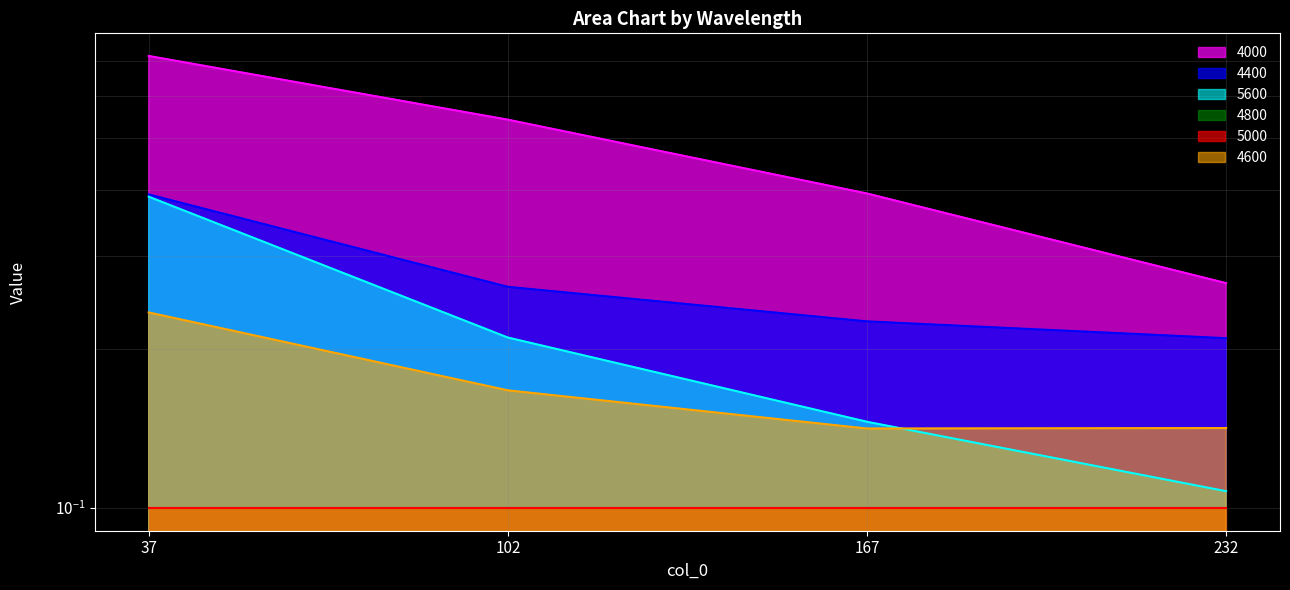

Read the 4600 value at 167.

0.1